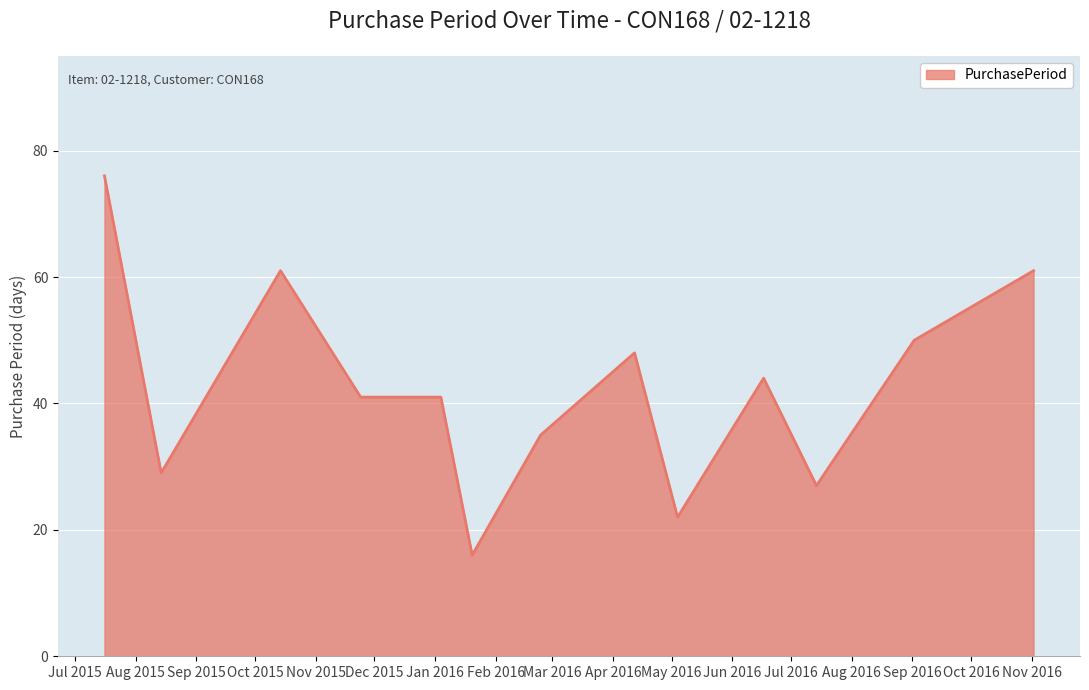

What is the difference between the maximum and minimum values?

60